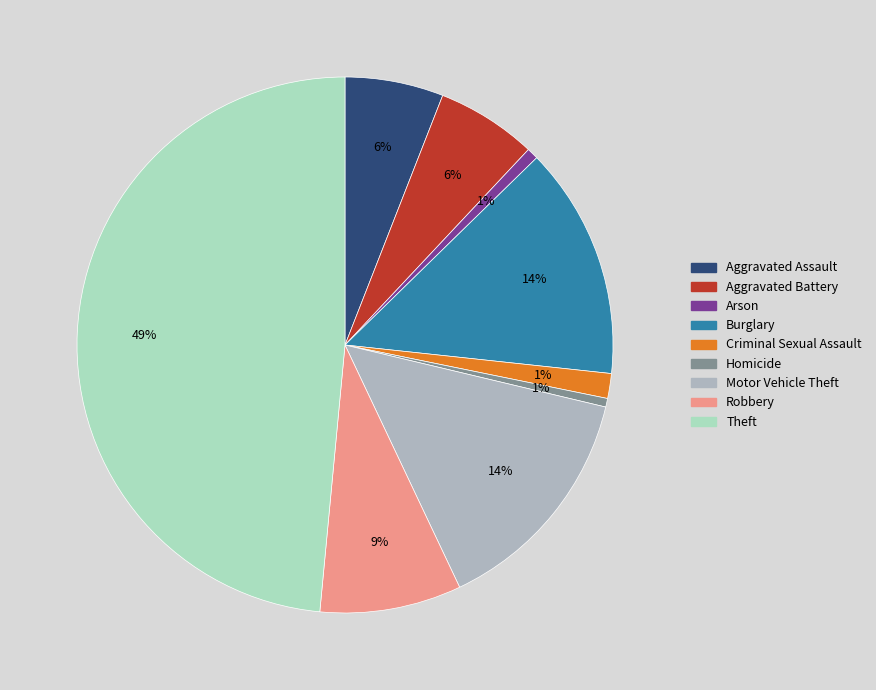

To the nearest percent, what is the average slice percentage?

11%